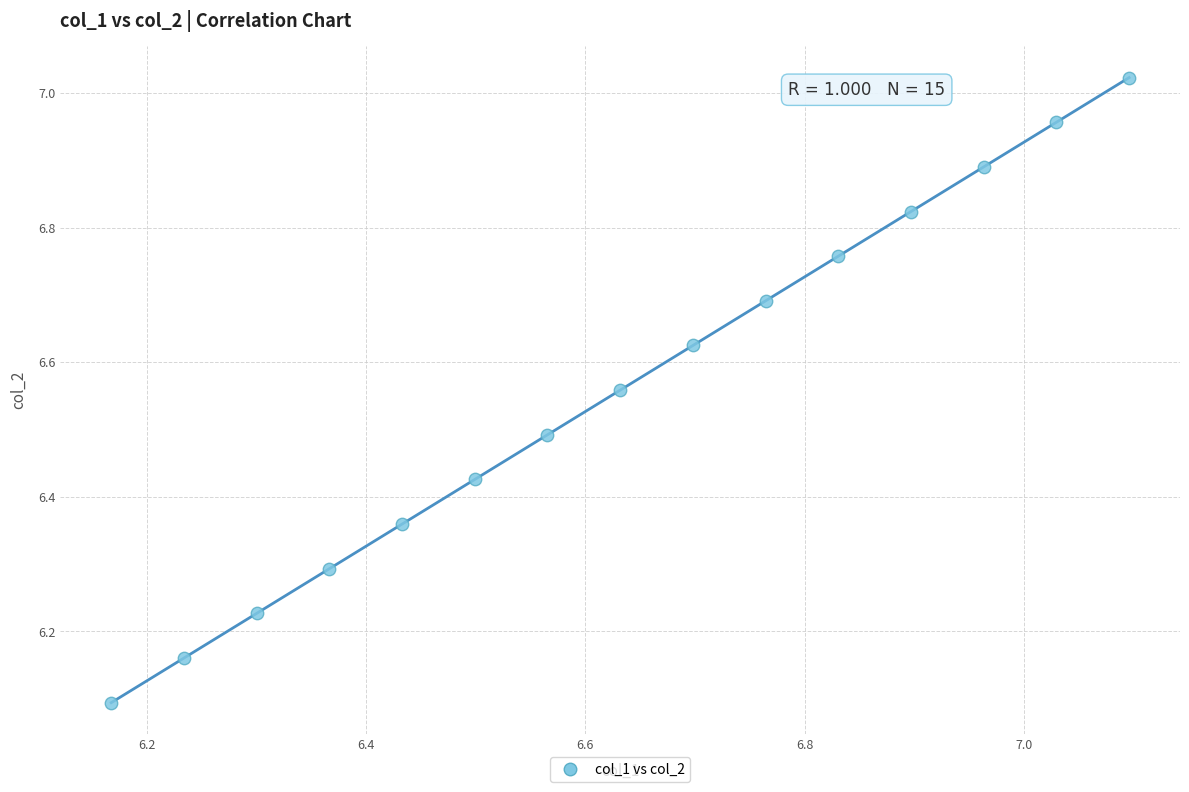

What Y value in the scatter plot is closest to 6?

6.1